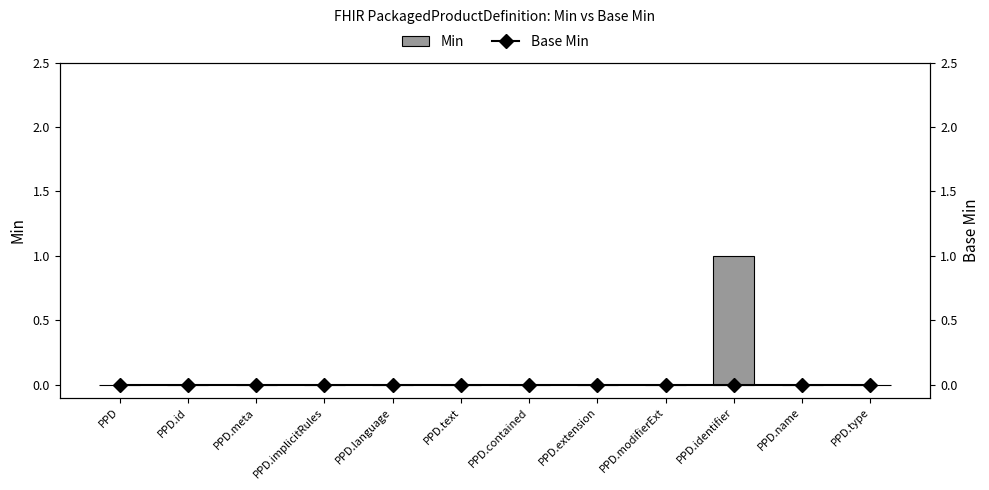

How many distinct data groups are displayed?

2